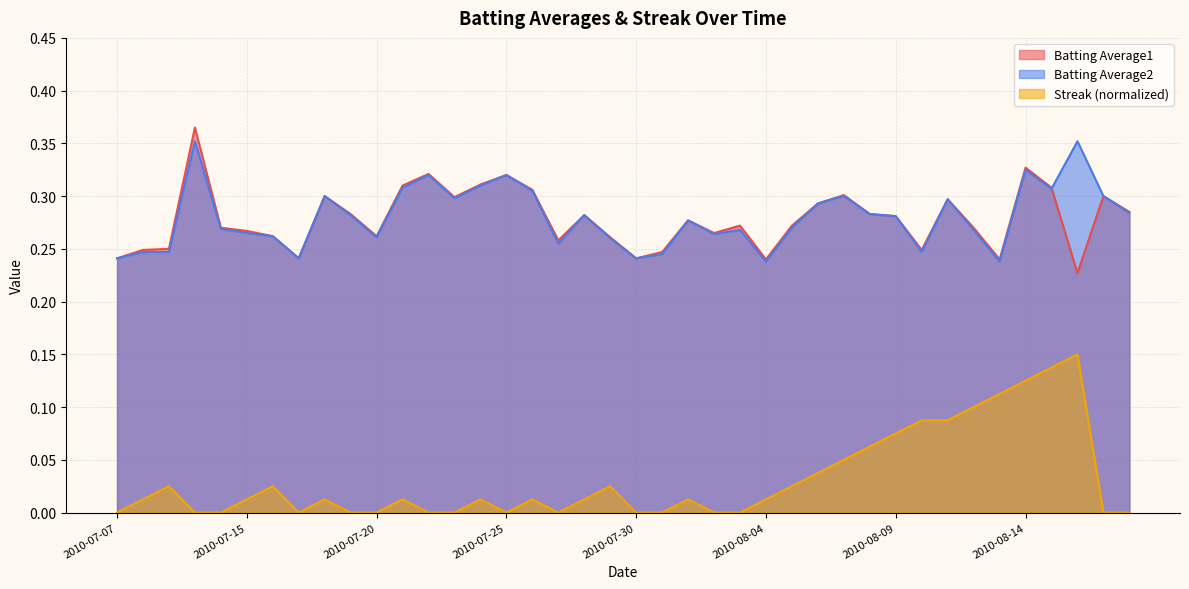

Reading right to left, what are all the values shown in this chart?

Batting Average1: 0.3	0.3	0.2	0.3	0.3	0.2	0.3	0.3	0.2	0.3	0.3	0.3	0.3	0.3	0.2	0.3	0.3	0.3	0.2	0.2	0.3	0.3	0.3	0.3	0.3	0.3	0.3	0.3	0.3	0.3	0.3	0.3	0.2	0.3	0.3	0.3	0.4	0.2	0.2	0.2
Batting Average2: 0.3	0.3	0.4	0.3	0.3	0.2	0.3	0.3	0.2	0.3	0.3	0.3	0.3	0.3	0.2	0.3	0.3	0.3	0.2	0.2	0.3	0.3	0.3	0.3	0.3	0.3	0.3	0.3	0.3	0.3	0.3	0.3	0.2	0.3	0.3	0.3	0.4	0.2	0.2	0.2
Streak: 0.0	0.0	0.1	0.1	0.1	0.1	0.1	0.1	0.1	0.1	0.1	0.0	0.0	0.0	0.0	0.0	0.0	0.0	0.0	0.0	0.0	0.0	0.0	0.0	0.0	0.0	0.0	0.0	0.0	0.0	0.0	0.0	0.0	0.0	0.0	0.0	0.0	0.0	0.0	0.0